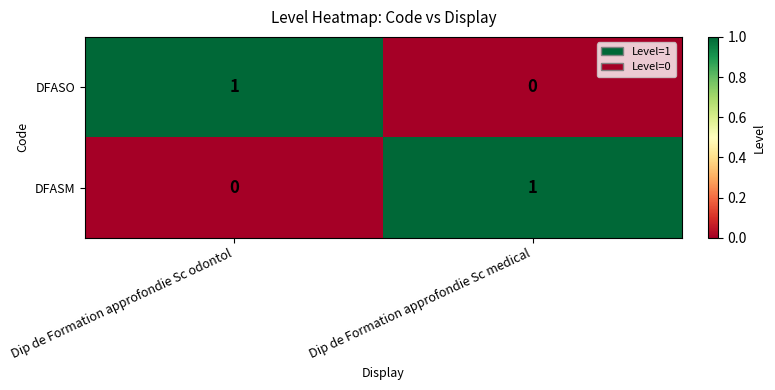

Reading left to right, transcribe all the data shown in this chart.

DFASO: Dip de Formation approfondie Sc odontol=1	Dip de Formation approfondie Sc medical=0
DFASM: Dip de Formation approfondie Sc odontol=0	Dip de Formation approfondie Sc medical=1